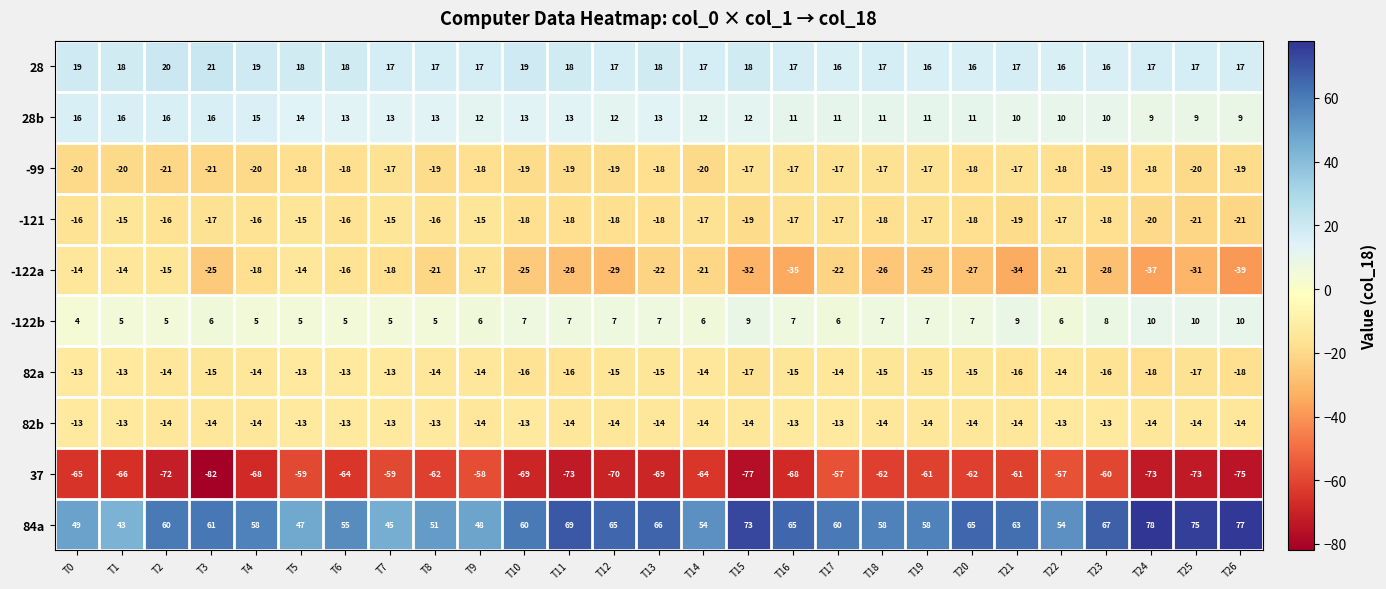

The 82b series shows -14 at T25. True or false?

True